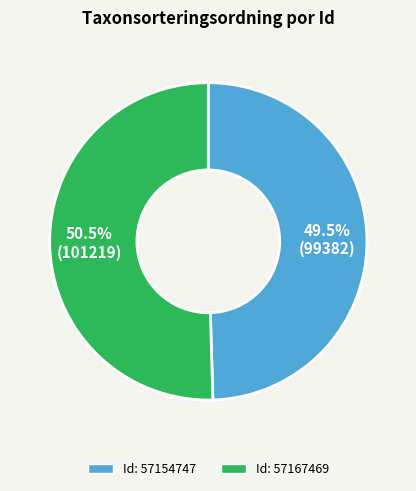

To the nearest percent, what is the average slice percentage?

50%